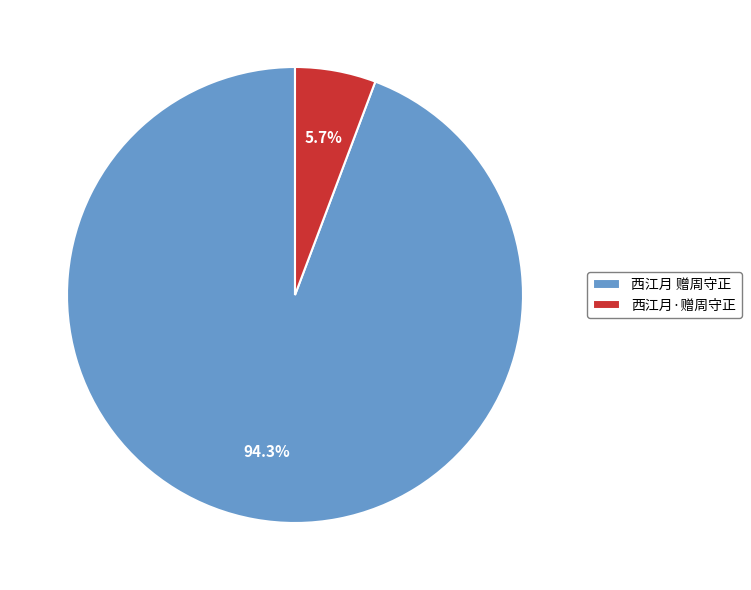

The 西江月 赠周守正 slice represents 94% of the pie. True or false?

True